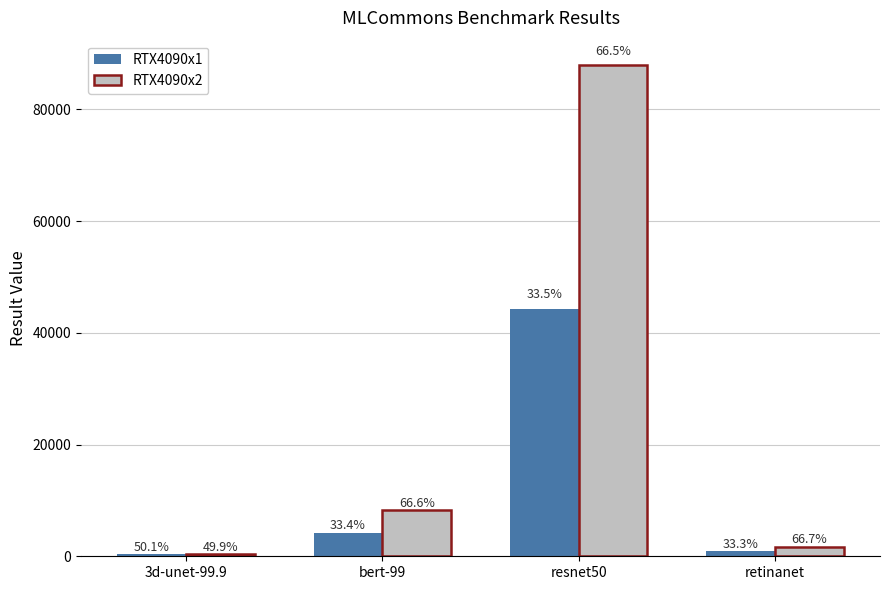

Does the chart contain any negative values?

No